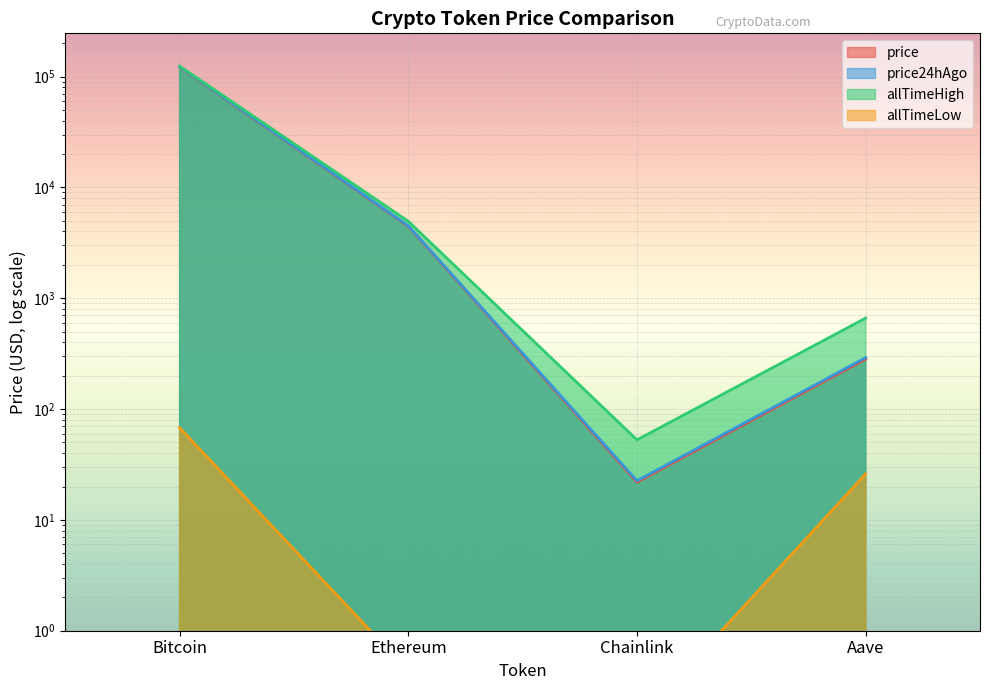

At which category is the sum across all series the highest?

Bitcoin